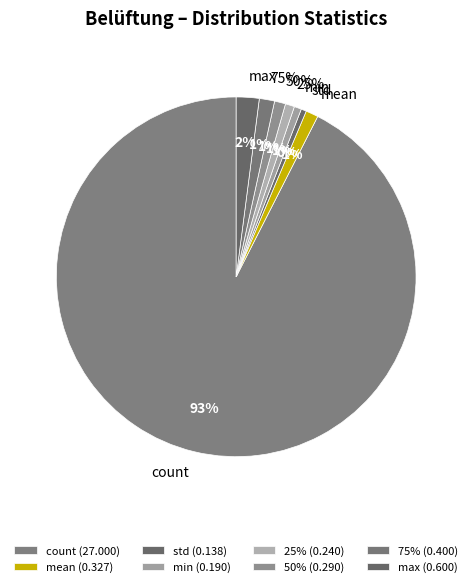

To the nearest percent, what percentage of the pie is count?

93%